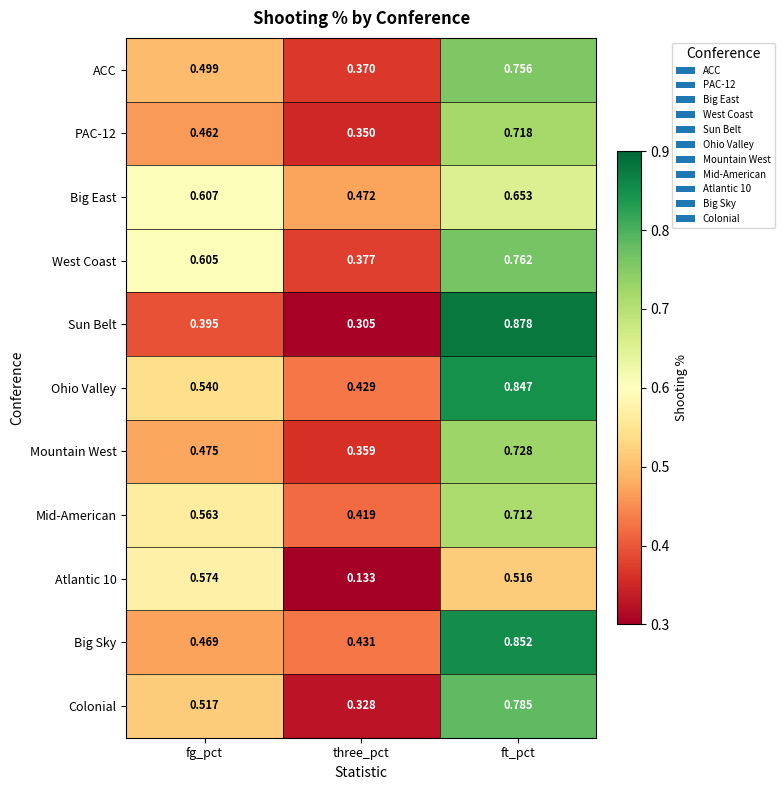

At which category does the chart reach its peak across all series?

ft_pct